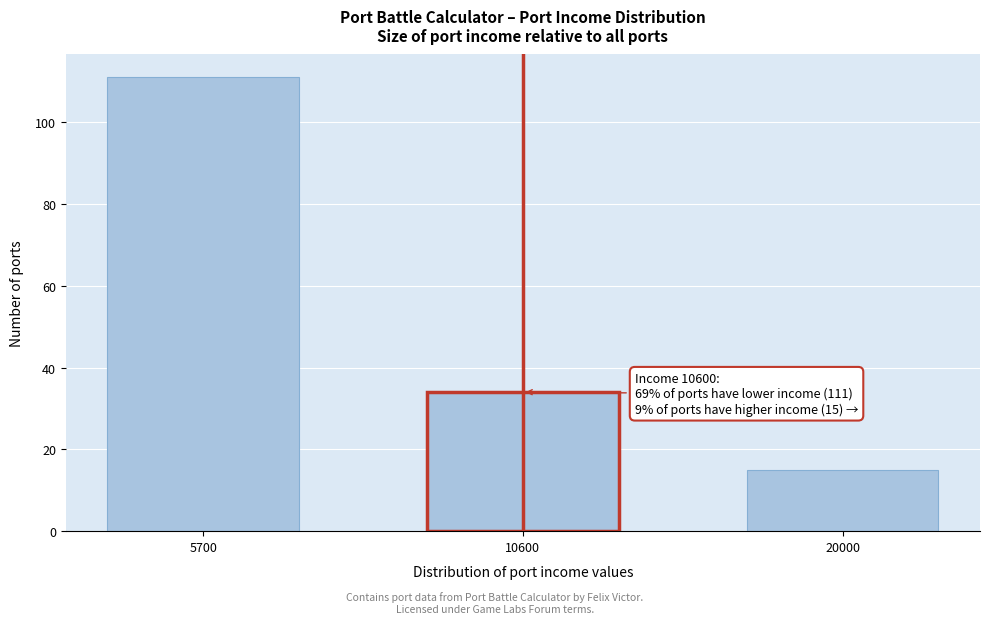

Reading right to left, list all the values displayed in this chart.

20000=15	10600=34	5700=111